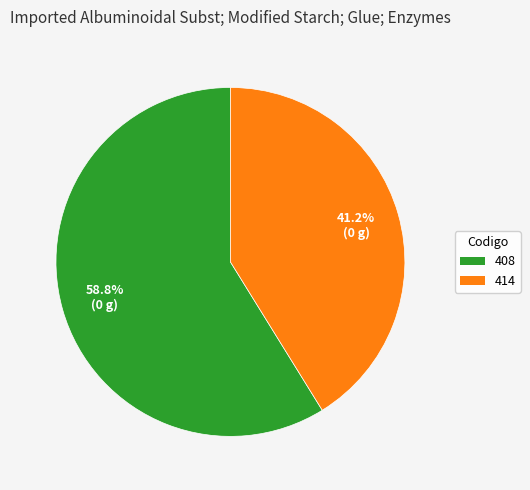

Which has a higher value, 408 or 414?

408